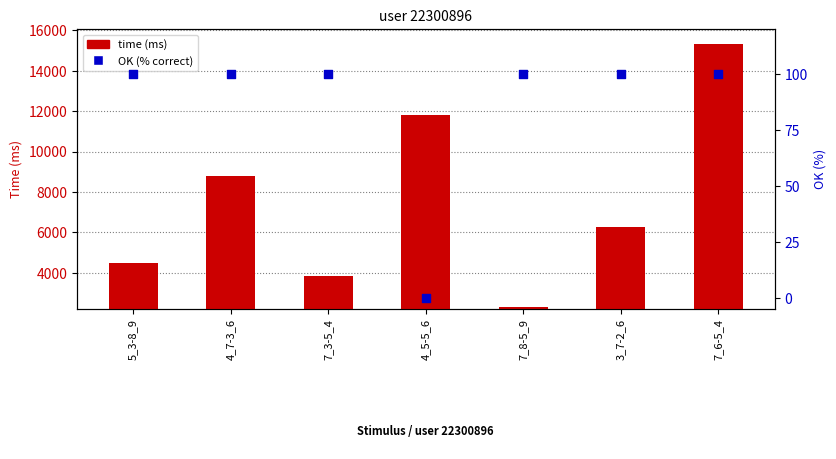

Which series reaches the maximum Y coordinate?

time (ms)